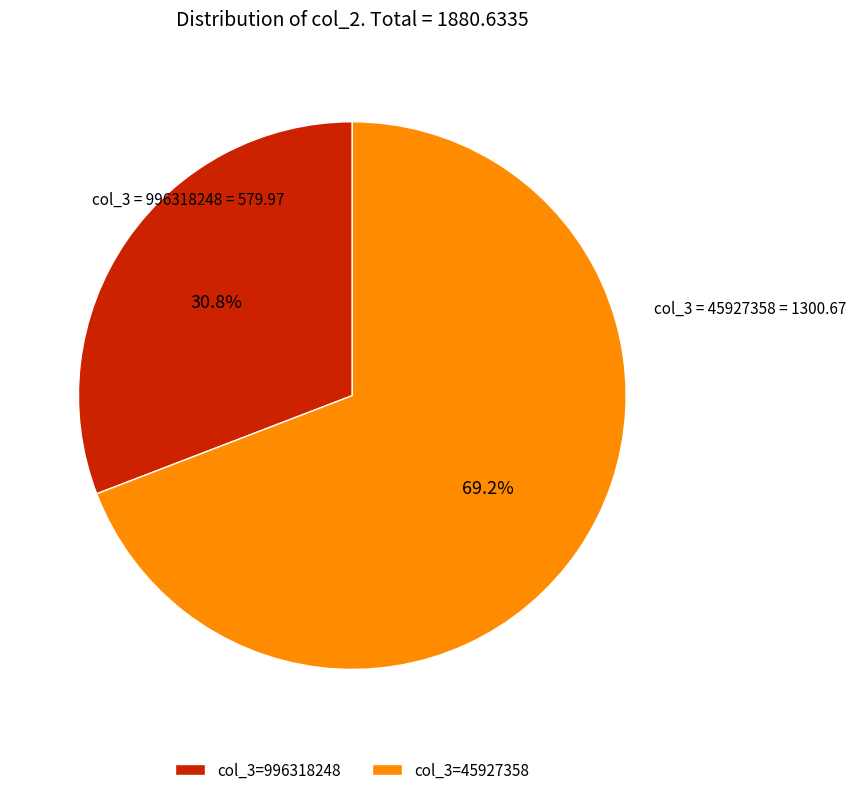

Count the number of slices in the pie.

2